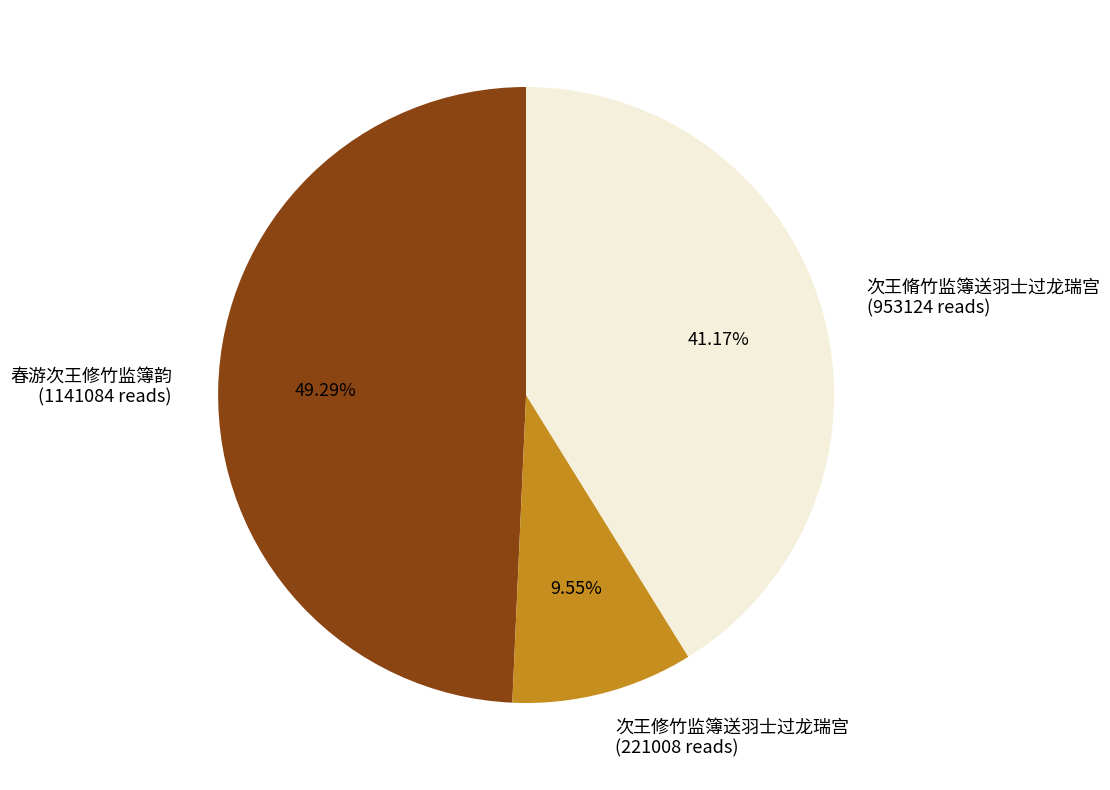

What percentage do 春游次王修竹监簿韵 and 次王修竹监簿送羽士过龙瑞宫 together represent?

58.8%